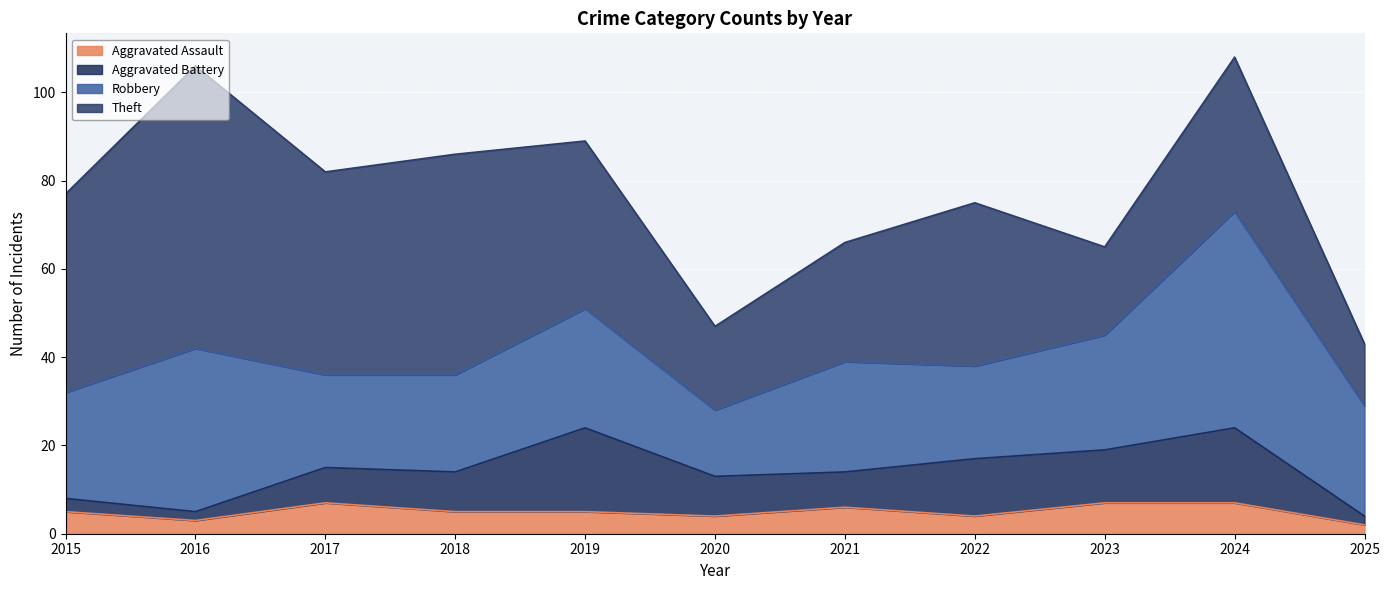

True or false: Aggravated Battery and Aggravated Assault cross at least once.

True